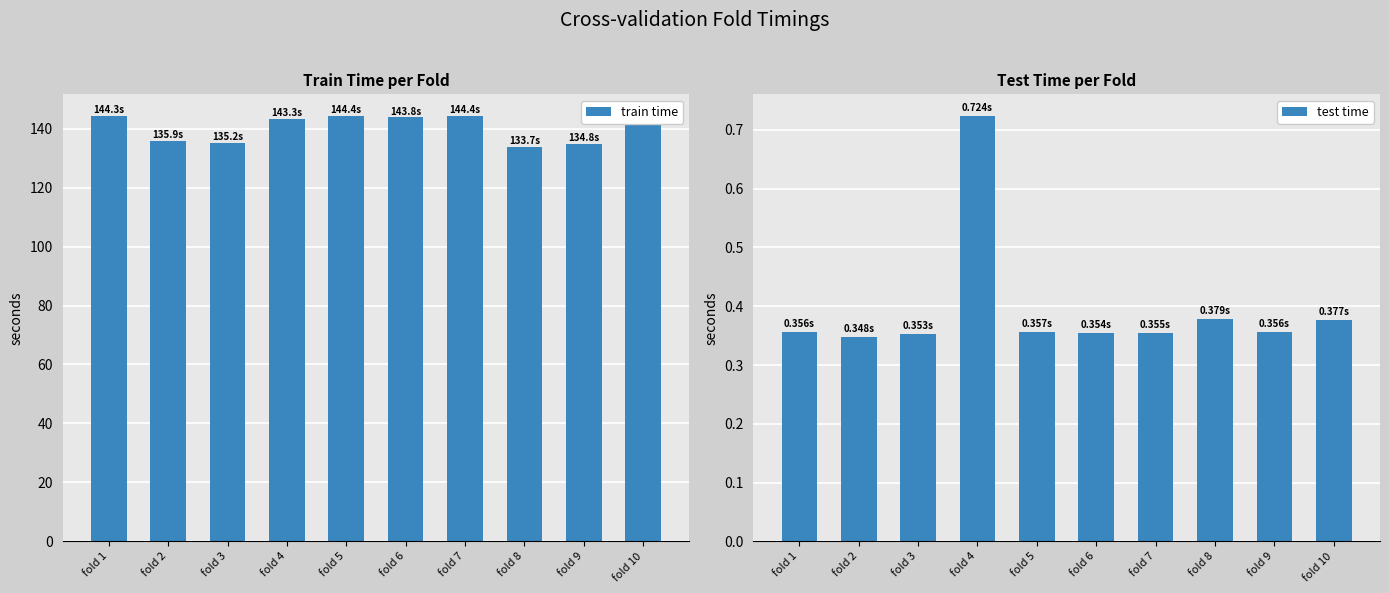

What is the difference between the maximum and minimum values in the train time series?

10.7